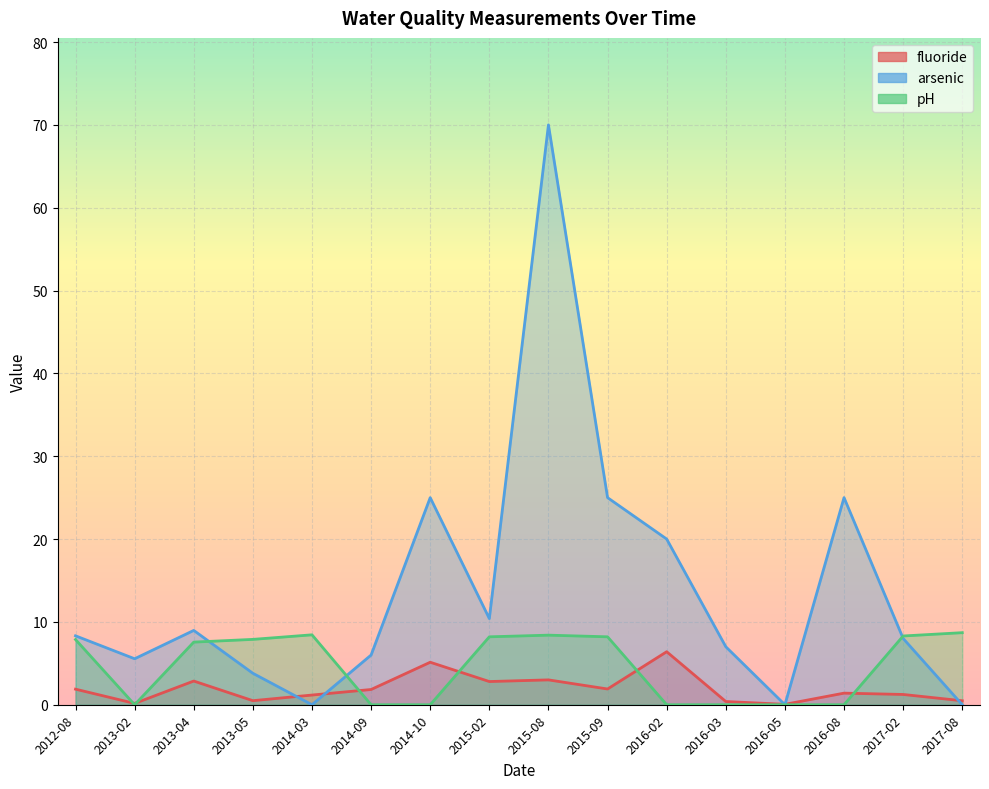

What is the difference between the fluoride values at 2013-05 and 2014-03?

0.7